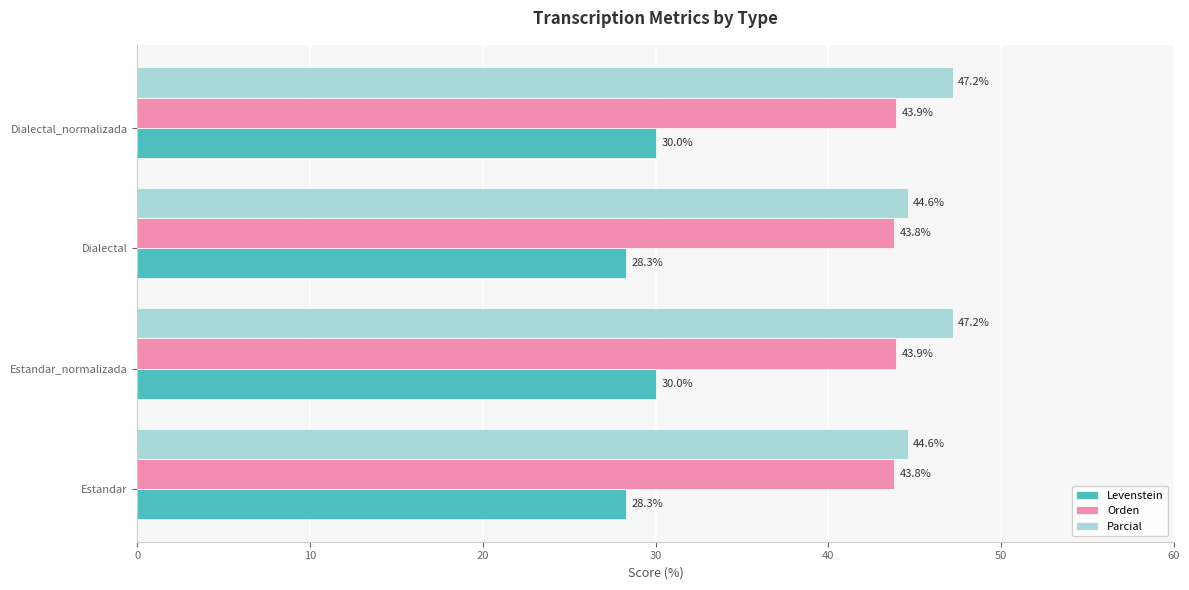

The value of Levenstein at Estandar is 12.8. True or false?

False